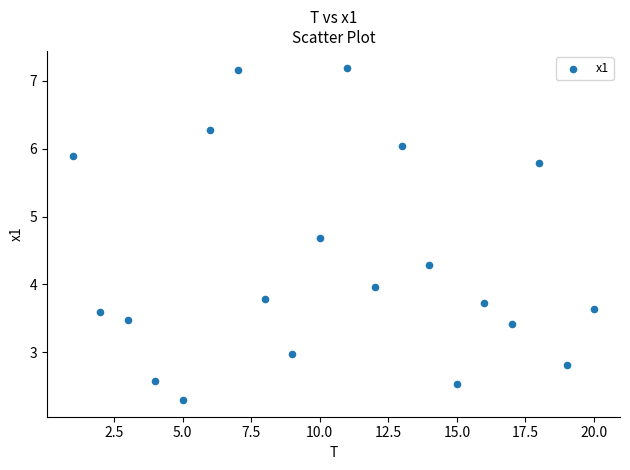

What is the range of Y values (max minus min)?

4.9